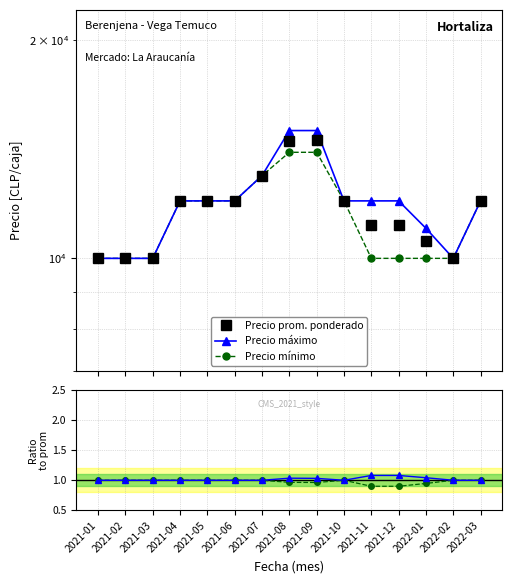

Reading left to right, what are all the values shown in this chart?

Precio prom. ponderado: 2021-01=10000.0	2021-02=10000.0	2021-03=10000.0	2021-04=12000.0	2021-05=12000.0	2021-06=12000.0	2021-07=13000.0	2021-08=14500.0	2021-09=14538.0	2021-10=12000.0	2021-11=11111.0	2021-12=11111.0	2022-01=10556.0	2022-02=10000.0	2022-03=12000.0
Precio máximo: 2021-01=10000.0	2021-02=10000.0	2021-03=10000.0	2021-04=12000.0	2021-05=12000.0	2021-06=12000.0	2021-07=13000.0	2021-08=15000.0	2021-09=15000.0	2021-10=12000.0	2021-11=12000.0	2021-12=12000.0	2022-01=11000.0	2022-02=10000.0	2022-03=12000.0
Precio mínimo: 2021-01=10000.0	2021-02=10000.0	2021-03=10000.0	2021-04=12000.0	2021-05=12000.0	2021-06=12000.0	2021-07=13000.0	2021-08=14000.0	2021-09=14000.0	2021-10=12000.0	2021-11=10000.0	2021-12=10000.0	2022-01=10000.0	2022-02=10000.0	2022-03=12000.0
max / prom: 2021-01=1.0	2021-02=1.0	2021-03=1.0	2021-04=1.0	2021-05=1.0	2021-06=1.0	2021-07=1.0	2021-08=1.0	2021-09=1.0	2021-10=1.0	2021-11=1.1	2021-12=1.1	2022-01=1.0	2022-02=1.0	2022-03=1.0
min / prom: 2021-01=1.0	2021-02=1.0	2021-03=1.0	2021-04=1.0	2021-05=1.0	2021-06=1.0	2021-07=1.0	2021-08=1.0	2021-09=1.0	2021-10=1.0	2021-11=0.9	2021-12=0.9	2022-01=0.9	2022-02=1.0	2022-03=1.0